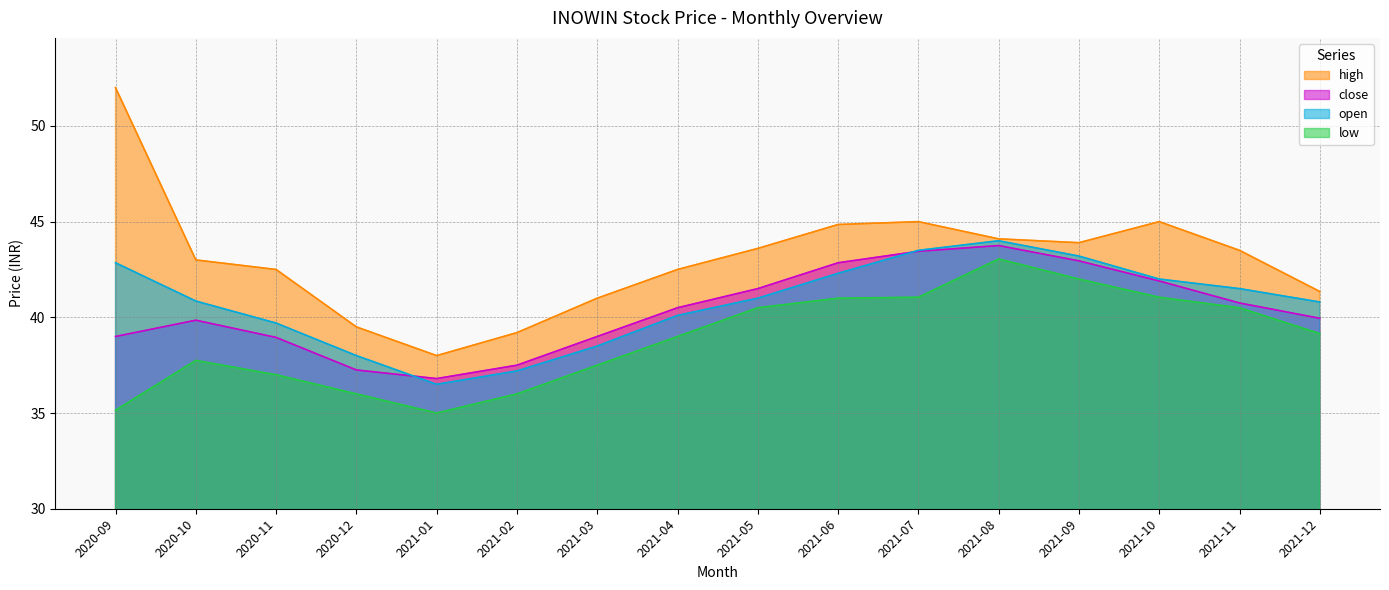

The low series shows 36.0 at 2021-02. True or false?

True